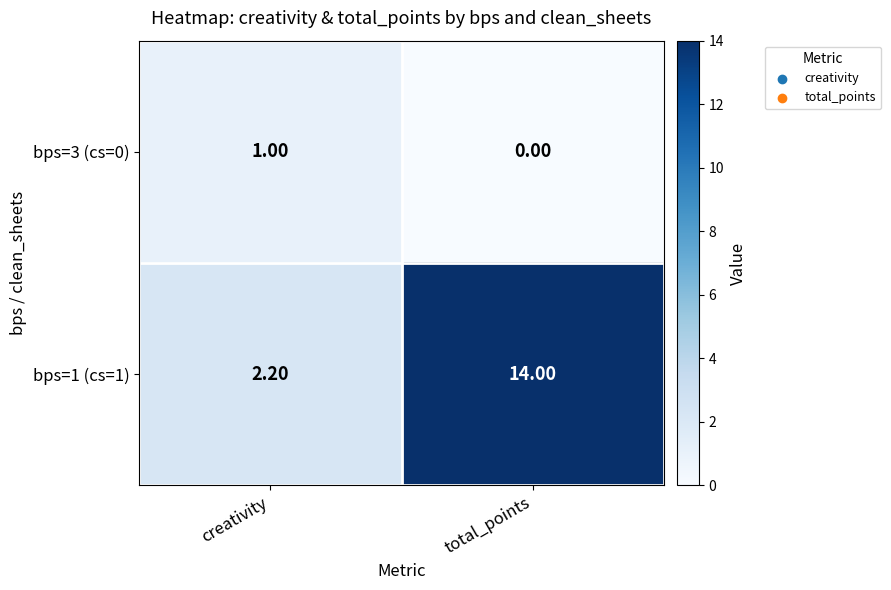

Between creativity and total_points, which series saw the biggest shift?

bps=1 (cs=1)